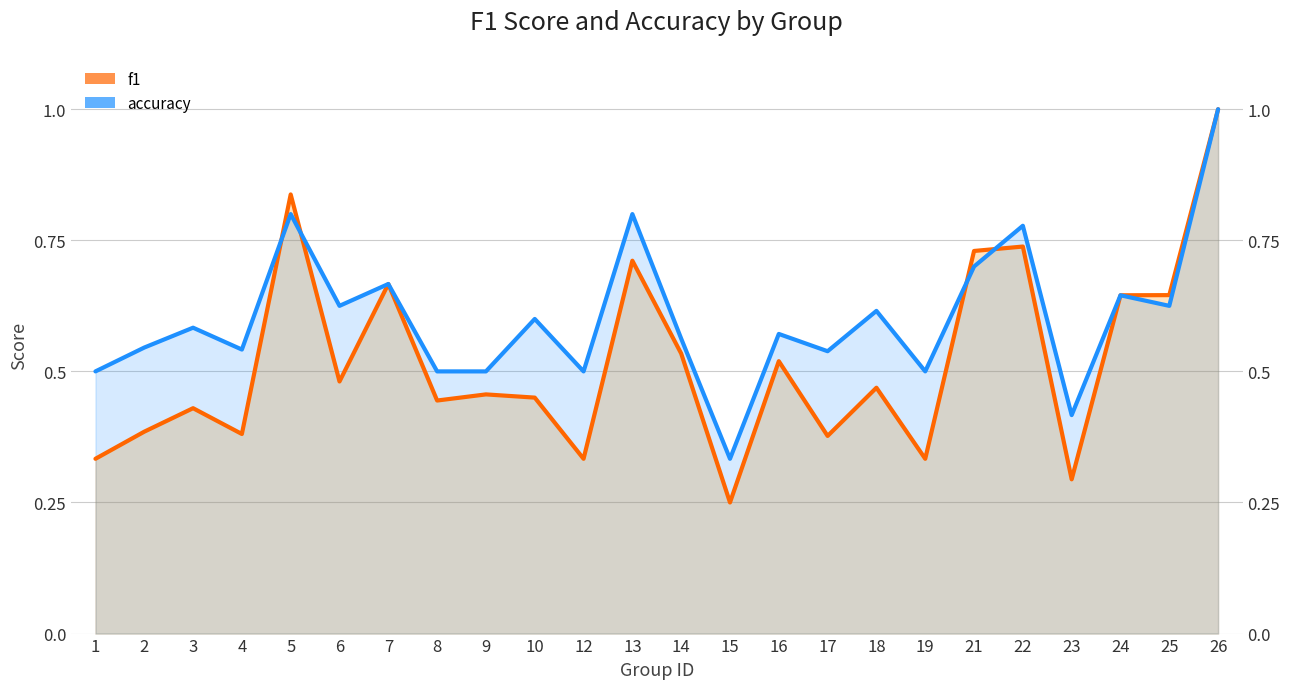

What is the total value across all series at 16?

1.1